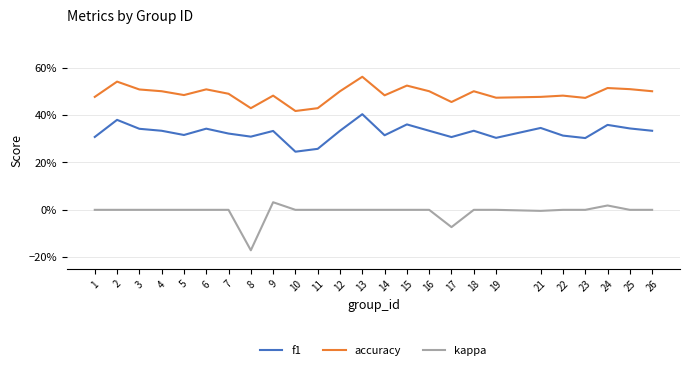

Between 11 and 23, which series saw the biggest shift?

f1